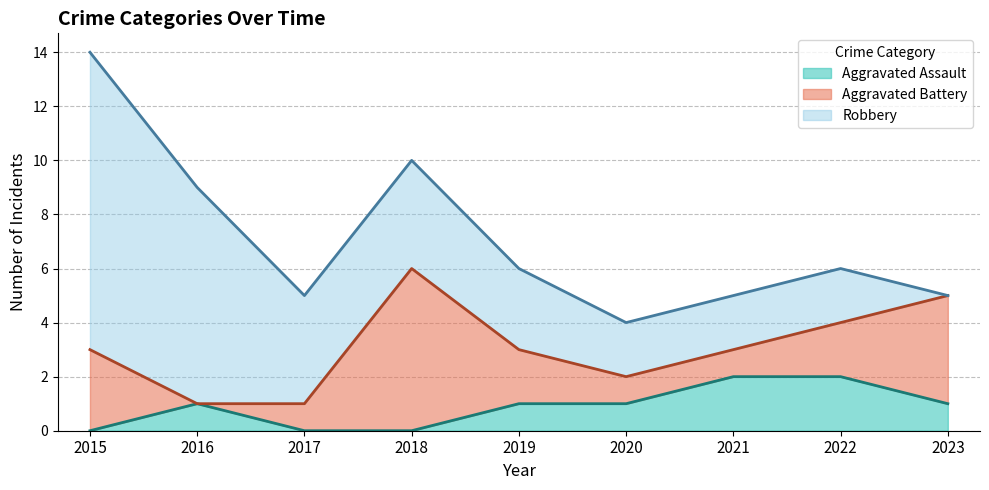

List the labels in order of Robbery value, largest first.

2015, 2016, 2017, 2018, 2019, 2020, 2021, 2022, 2023